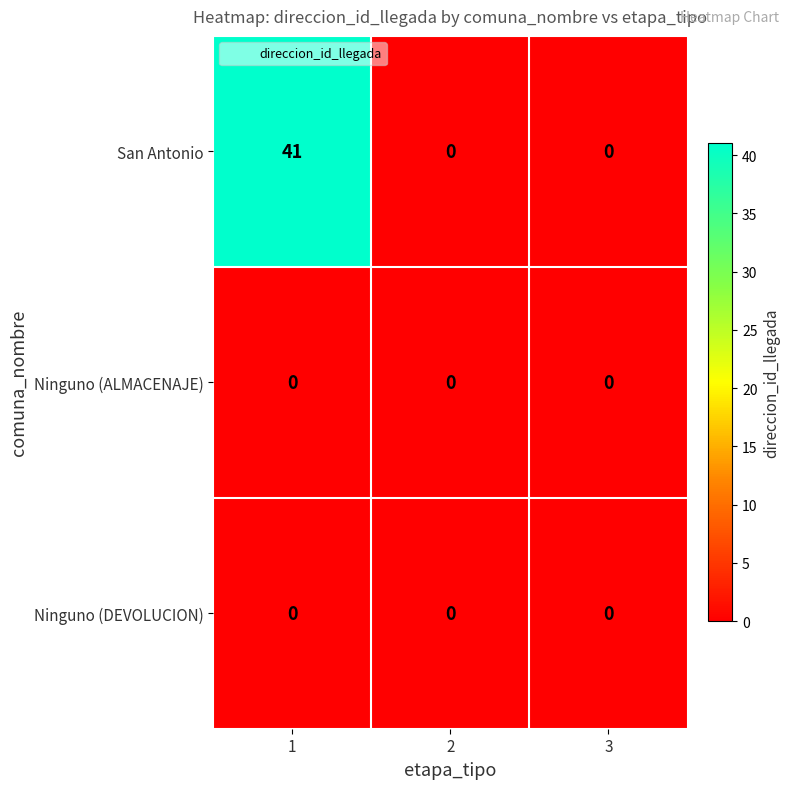

Reading left to right, list all the values displayed in this chart.

San Antonio: 1=41	2=0	3=0
Ninguno (ALMACENAJE): 1=0	2=0	3=0
Ninguno (DEVOLUCION): 1=0	2=0	3=0